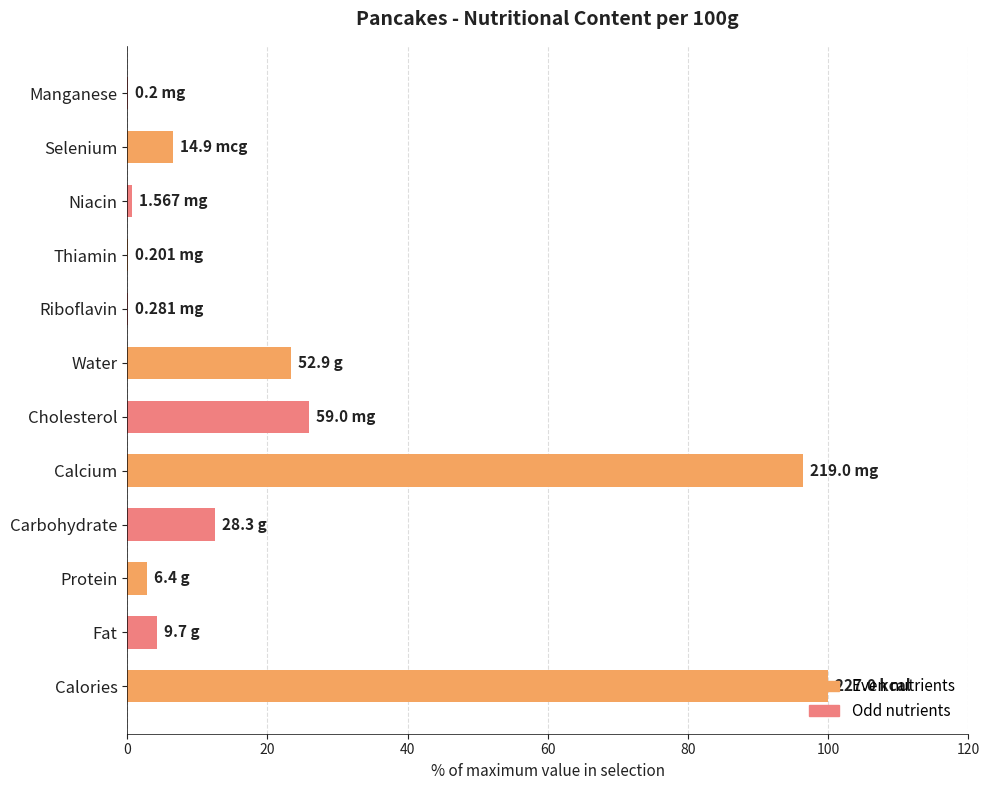

What is the ratio of the value at Selenium to the value at Fat?

1.5